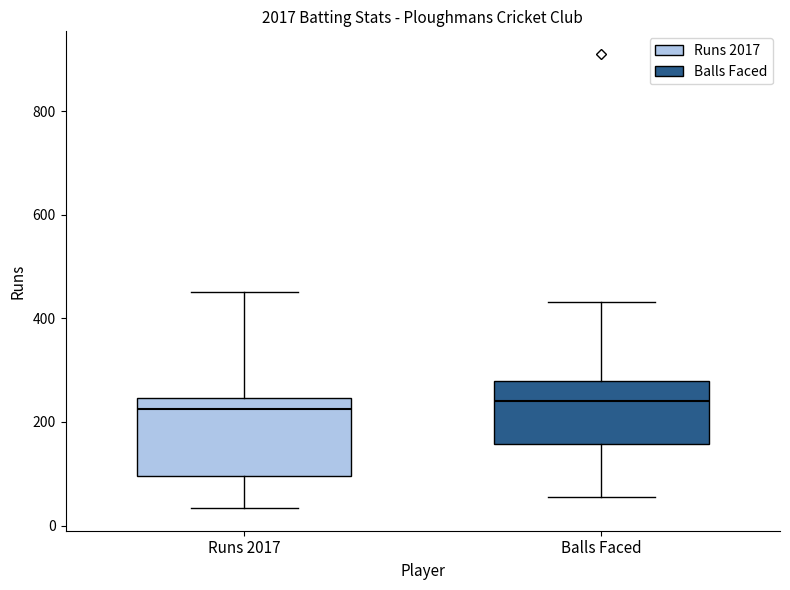

Reading left to right, transcribe this box plot: for each box, give where its median line is, the range the box spans, and where its two whiskers end, as read against the y-axis. The values are not printed on the chart, so give them approximately, as read against the axis.

Runs 2017: median 220, box 100 to 240, whiskers 40 to 460
Balls Faced: median 240, box 160 to 280, whiskers 60 to 440